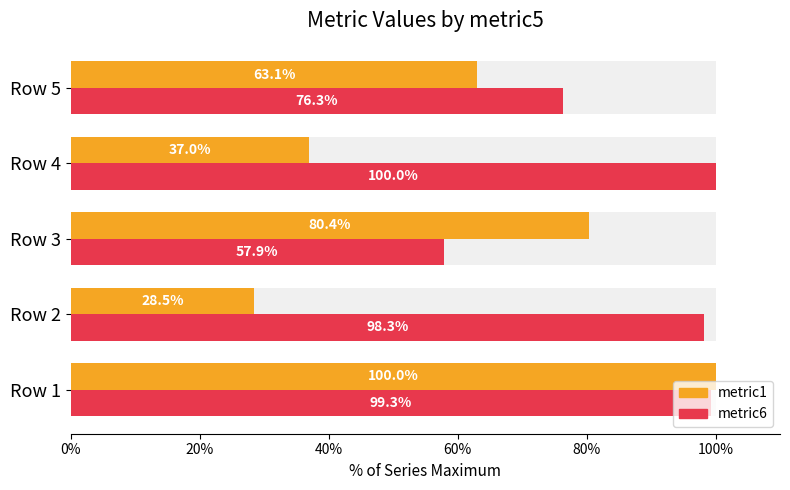

The metric1 series shows 47.6 at Row 2. True or false?

False